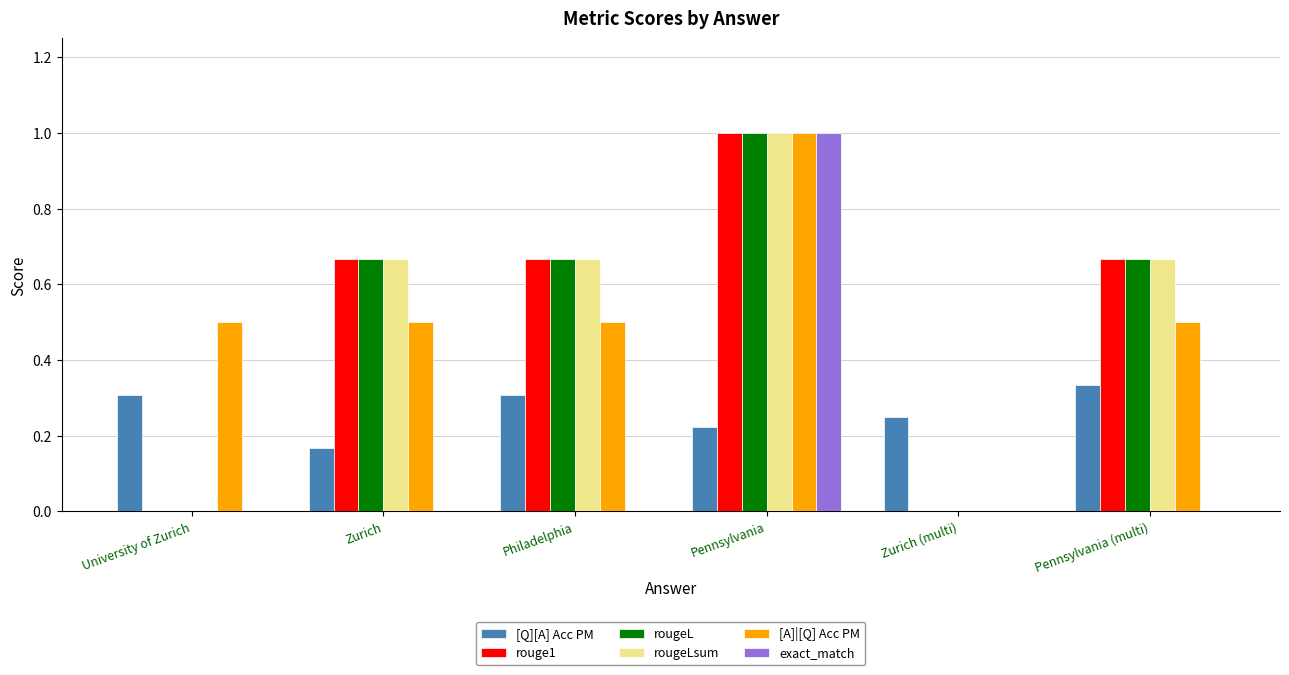

What is the maximum value shown in the chart?

1.0